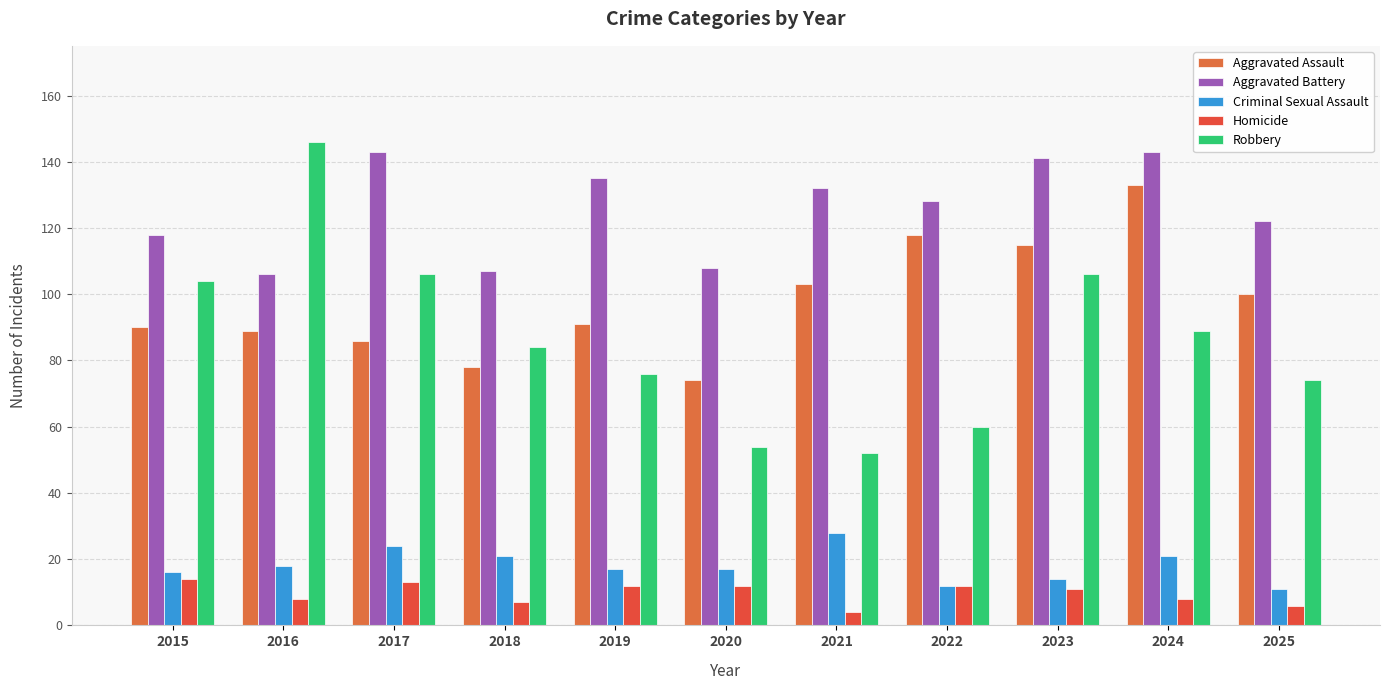

What are all the series names shown in the legend?

Aggravated Assault, Aggravated Battery, Criminal Sexual Assault, Homicide, Robbery